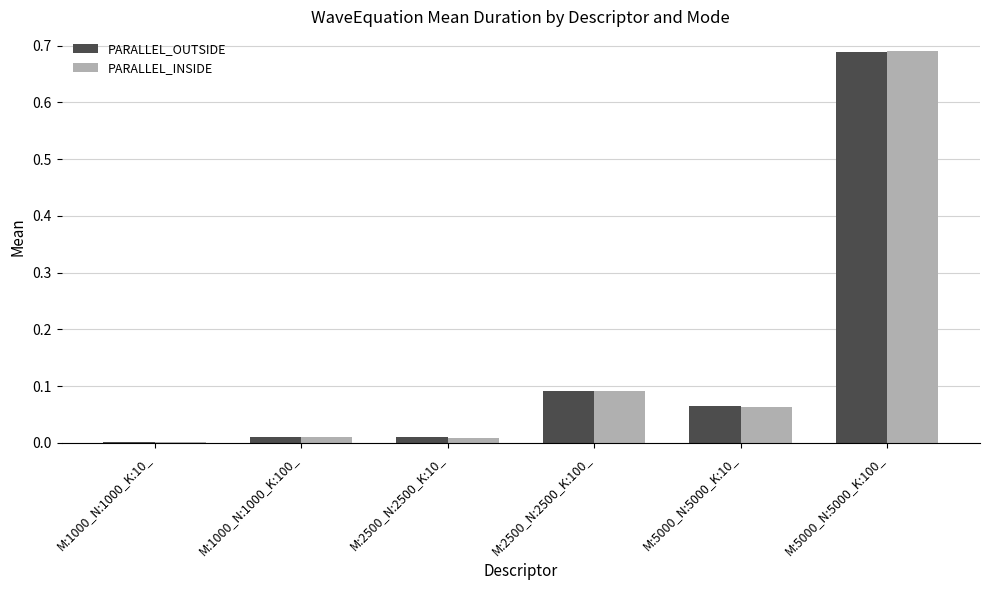

What are all the series names shown in the legend?

PARALLEL_OUTSIDE, PARALLEL_INSIDE